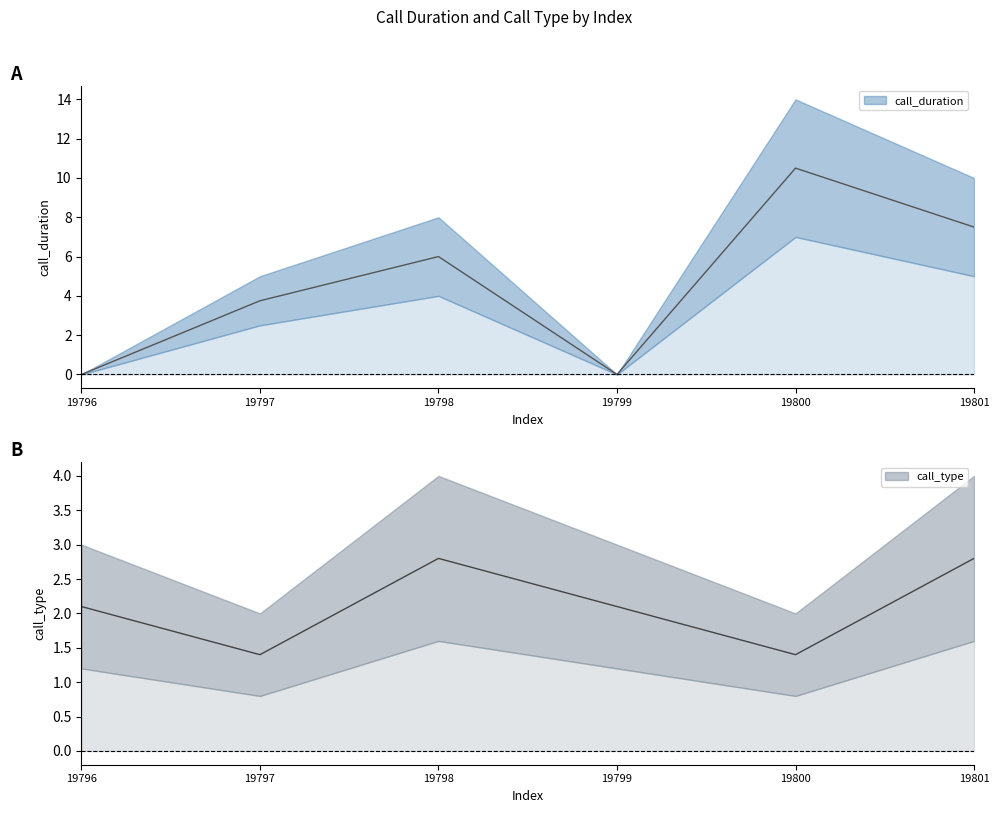

Which category has the highest value in the call_duration series?

19800